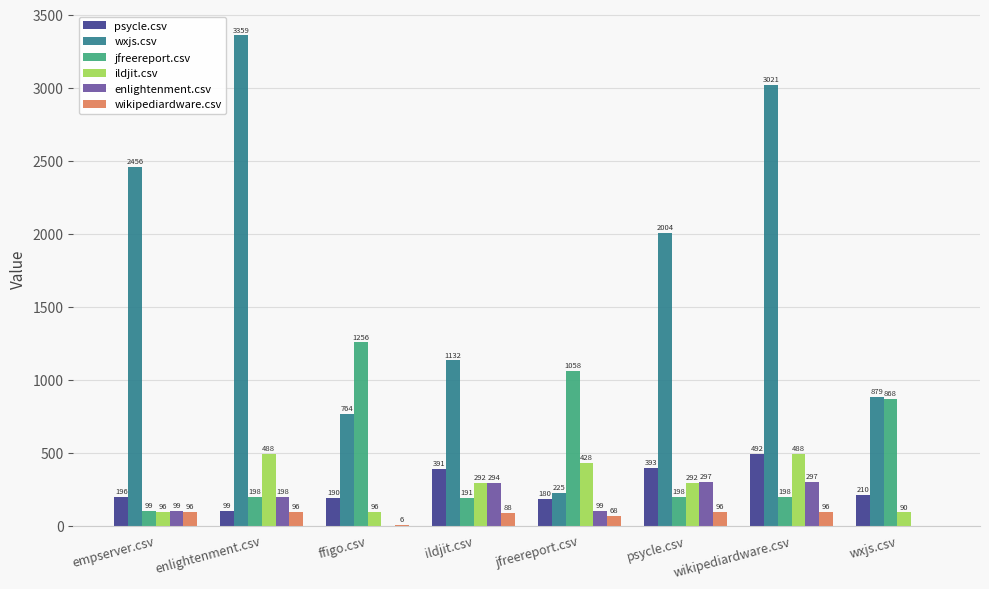

What is the total value across all series at jfreereport.csv?

2057.5